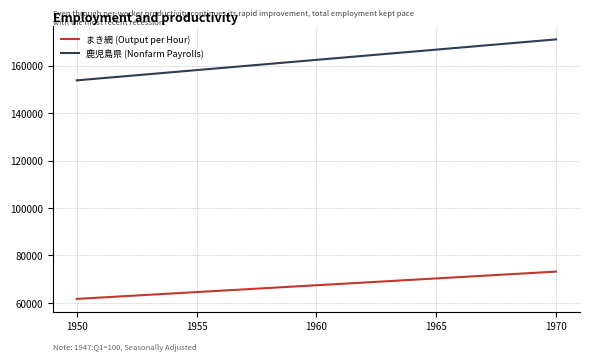

What is the minimum value shown in the chart?

61656